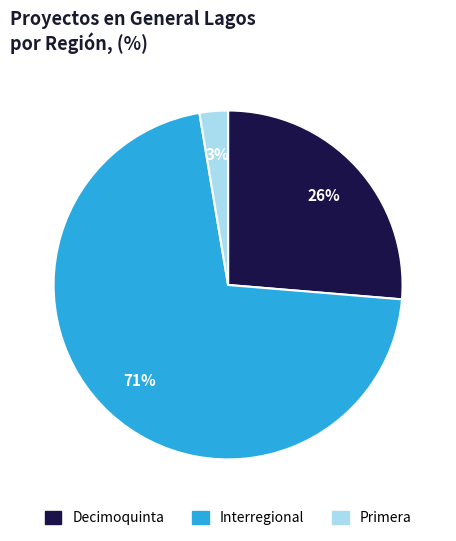

To the nearest percent, what is the average slice percentage?

33%